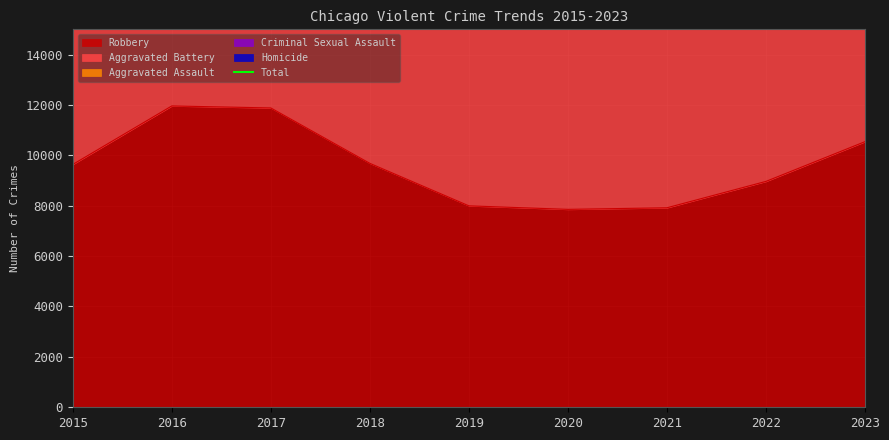

Reading left to right, transcribe all the data shown in this chart.

23320	28388	28150	26021	24095	24698	26023	26231	27875